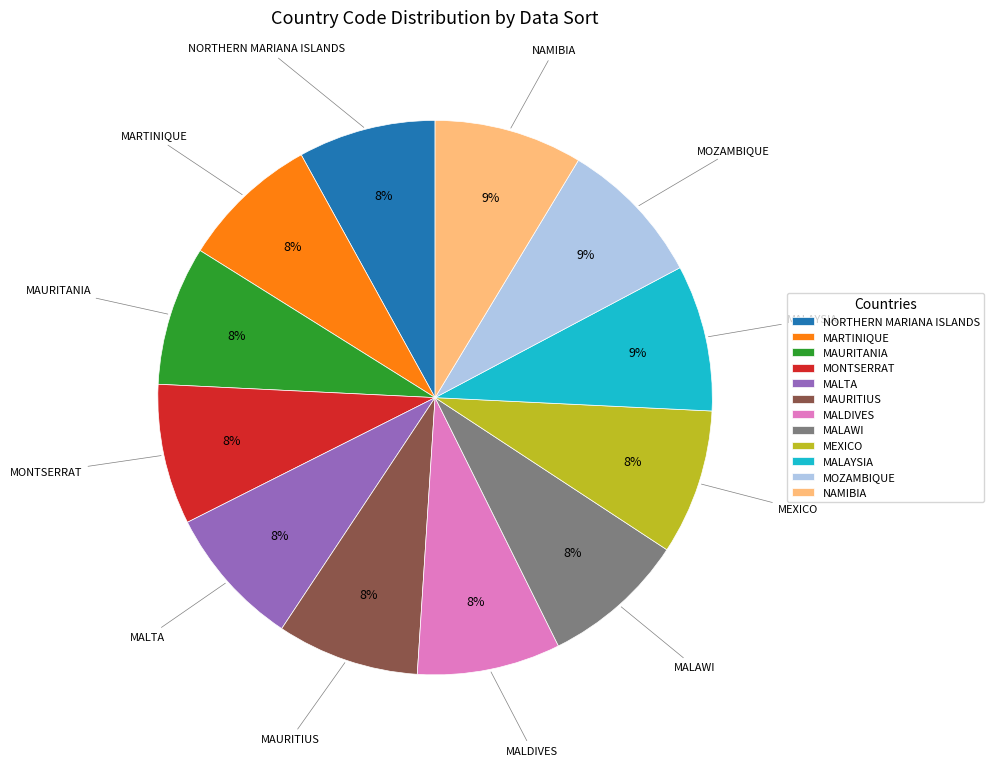

What is the ratio of the value at NORTHERN MARIANA ISLANDS to the value at MOZAMBIQUE?

0.9